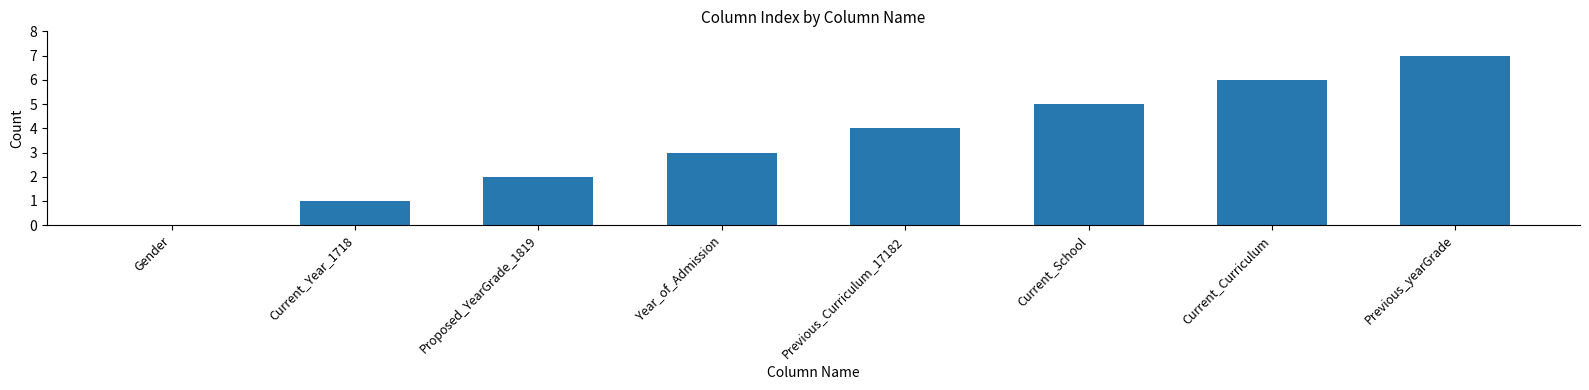

True or false: the data shows 0 at Current_Year_1718.

False